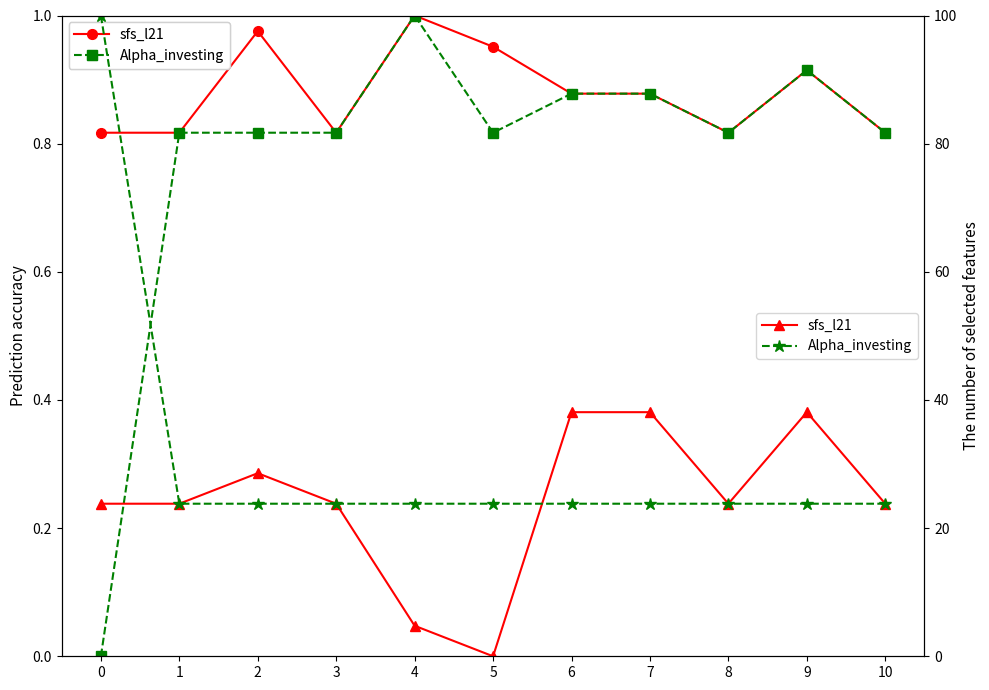

Is the value of Alpha_investing at 1 greater than the value of sfs_l21 at 5?

Yes